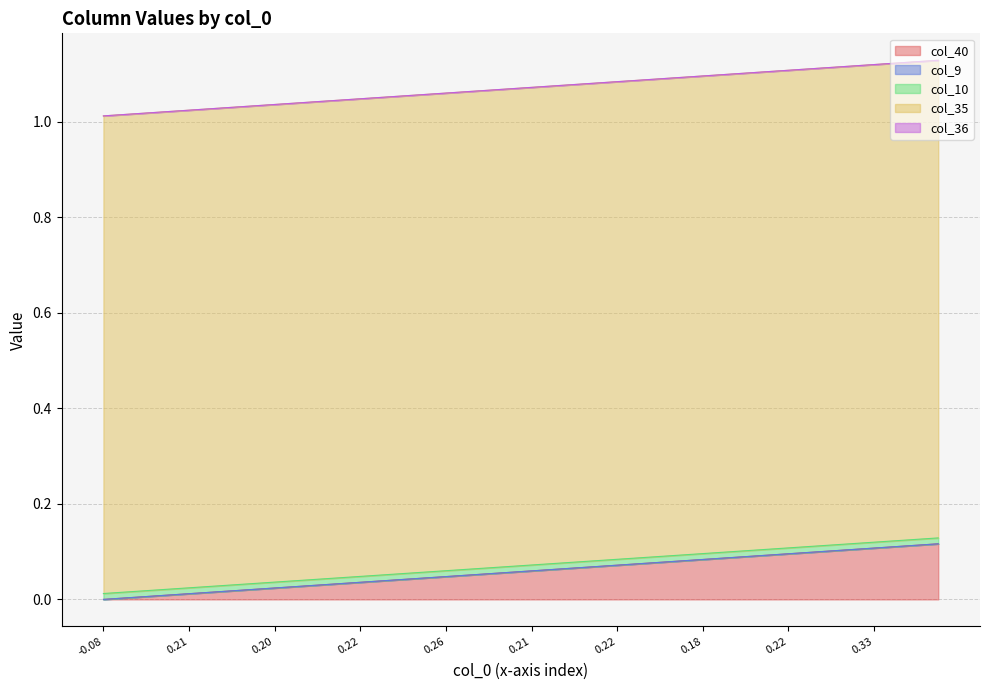

Reading left to right, what are all the values shown in this chart?

col_40: 0=0.0	1=0.0	2=0.0	3=0.0	4=0.0	5=0.0	6=0.0	7=0.0	8=0.0	9=0.0	10=0.0	11=0.0	12=0.0	13=0.0	14=0.0	15=0.0	16=0.0	17=0.1	18=0.1	19=0.1	20=0.1	21=0.1	22=0.1	23=0.1	24=0.1	25=0.1	26=0.1	27=0.1	28=0.1	29=0.1	30=0.1	31=0.1	32=0.1	33=0.1	34=0.1	35=0.1	36=0.1	37=0.1	38=0.1	39=0.1
col_9: 0=0.0	1=0.0	2=0.0	3=0.0	4=0.0	5=0.0	6=0.0	7=0.0	8=0.0	9=0.0	10=0.0	11=0.0	12=0.0	13=0.0	14=0.0	15=0.0	16=0.0	17=0.0	18=0.0	19=0.0	20=0.0	21=0.0	22=0.0	23=0.0	24=0.0	25=0.0	26=0.0	27=0.0	28=0.0	29=0.0	30=0.0	31=0.0	32=0.0	33=0.0	34=0.0	35=0.0	36=0.0	37=0.0	38=0.0	39=0.0
col_10: 0=0.0	1=0.0	2=0.0	3=0.0	4=0.0	5=0.0	6=0.0	7=0.0	8=0.0	9=0.0	10=0.0	11=0.0	12=0.0	13=0.0	14=0.0	15=0.0	16=0.0	17=0.0	18=0.0	19=0.0	20=0.0	21=0.0	22=0.0	23=0.0	24=0.0	25=0.0	26=0.0	27=0.0	28=0.0	29=0.0	30=0.0	31=0.0	32=0.0	33=0.0	34=0.0	35=0.0	36=0.0	37=0.0	38=0.0	39=0.0
col_35: 0=1.0	1=1.0	2=1.0	3=1.0	4=1.0	5=1.0	6=1.0	7=1.0	8=1.0	9=1.0	10=1.0	11=1.0	12=1.0	13=1.0	14=1.0	15=1.0	16=1.0	17=1.0	18=1.0	19=1.0	20=1.0	21=1.0	22=1.0	23=1.0	24=1.0	25=1.0	26=1.0	27=1.0	28=1.0	29=1.0	30=1.0	31=1.0	32=1.0	33=1.0	34=1.0	35=1.0	36=1.0	37=1.0	38=1.0	39=1.0
col_36: 0=0.0	1=0.0	2=0.0	3=0.0	4=0.0	5=0.0	6=0.0	7=0.0	8=0.0	9=0.0	10=0.0	11=0.0	12=0.0	13=0.0	14=0.0	15=0.0	16=0.0	17=0.0	18=0.0	19=0.0	20=0.0	21=0.0	22=0.0	23=0.0	24=0.0	25=0.0	26=0.0	27=0.0	28=0.0	29=0.0	30=0.0	31=0.0	32=0.0	33=0.0	34=0.0	35=0.0	36=0.0	37=0.0	38=0.0	39=0.0